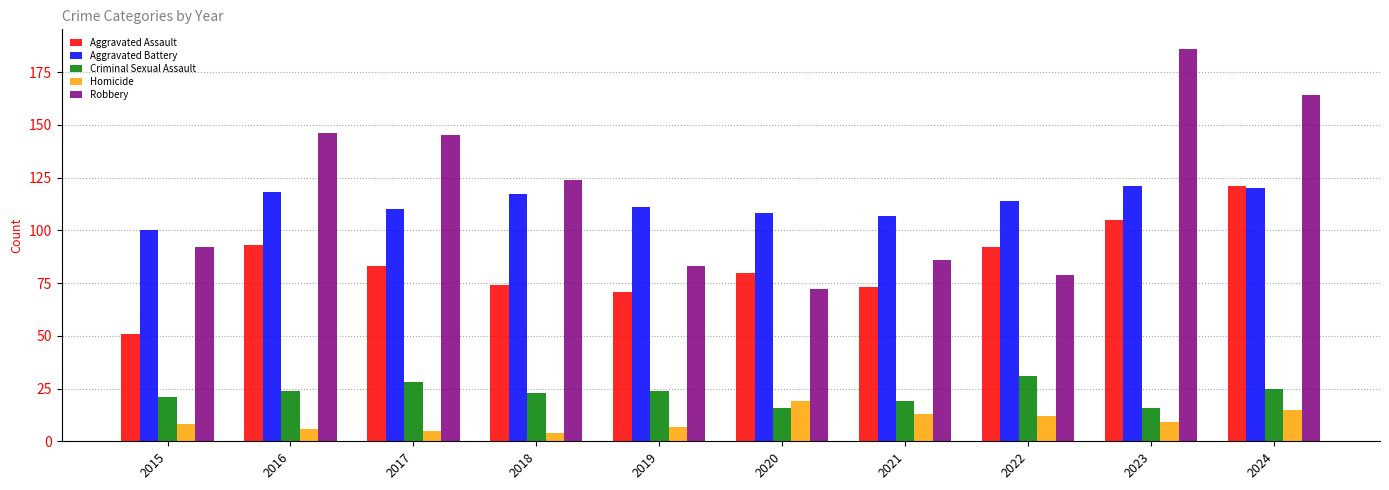

At which category is the sum across all series the highest?

2024